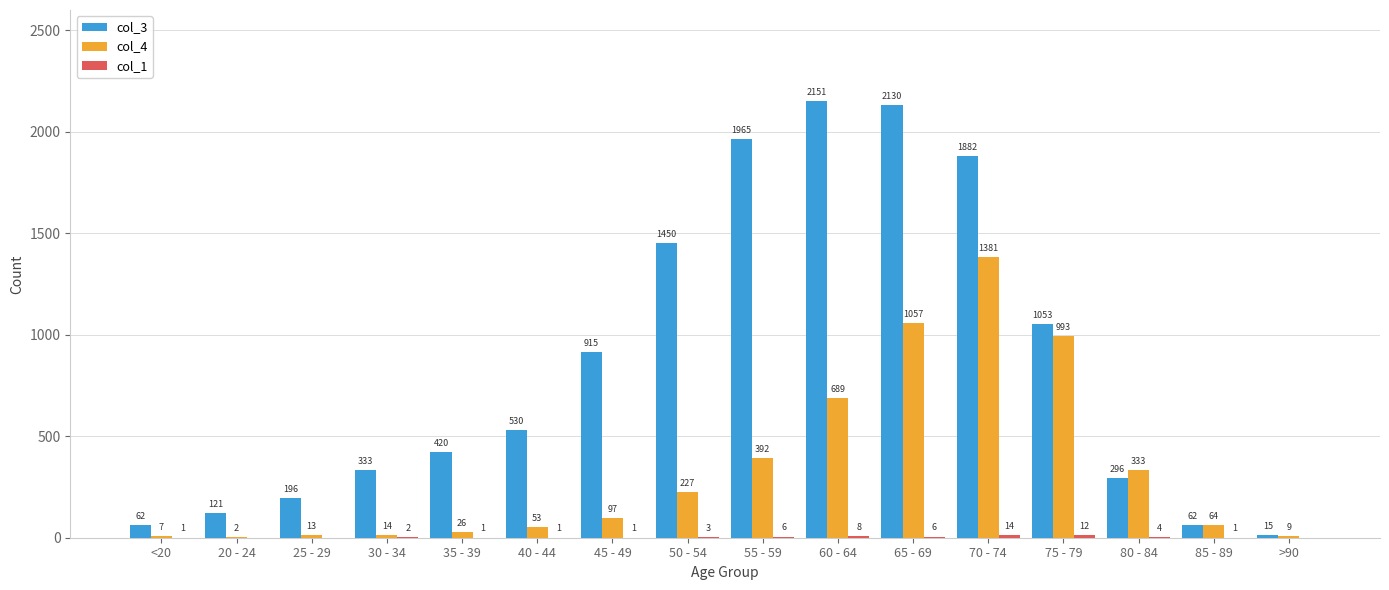

Is it true that col_3 equals 565 at 45 - 49?

False